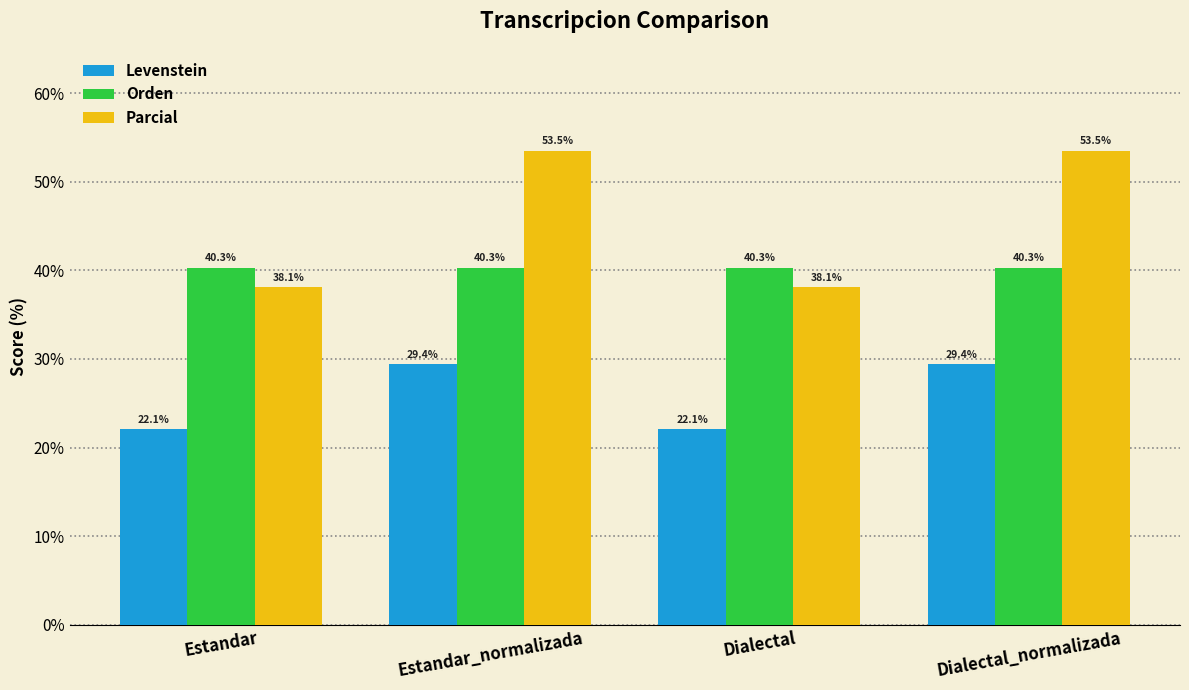

The value of Levenstein at Dialectal_normalizada is 29.4. True or false?

True